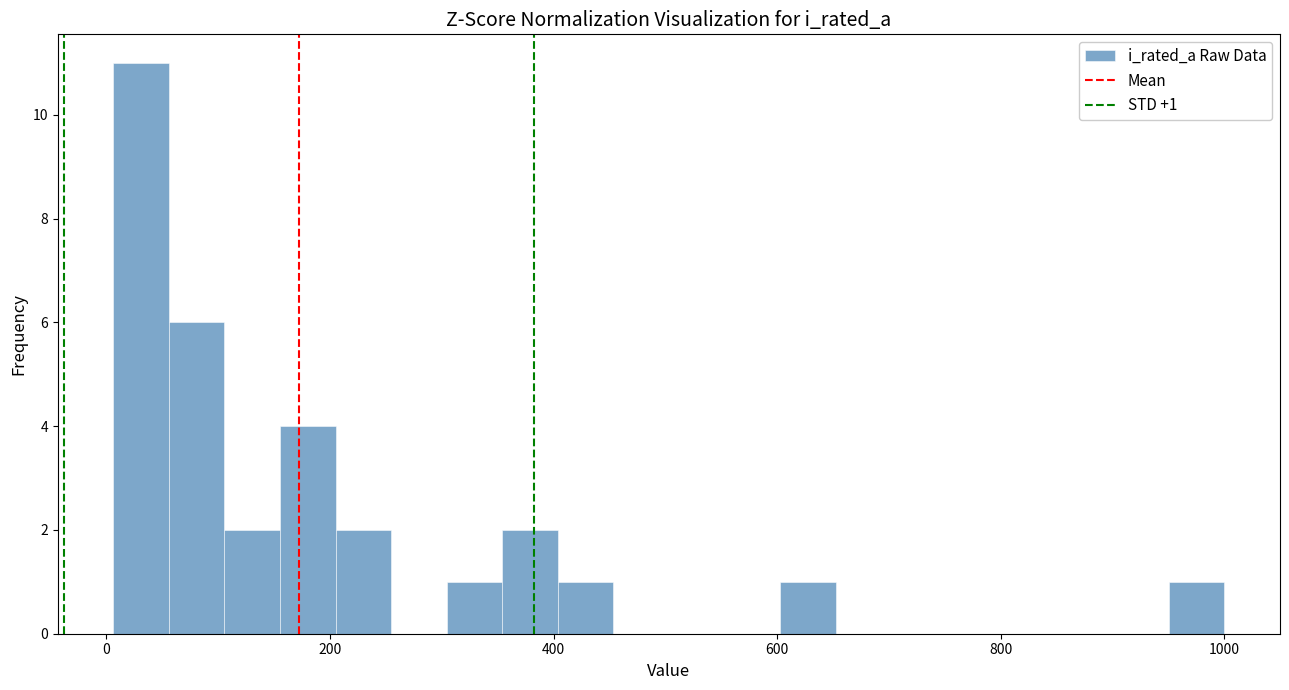

Around what value on the x-axis is the tallest bar? Give the approximate position of its centre, as read against the axis.

40